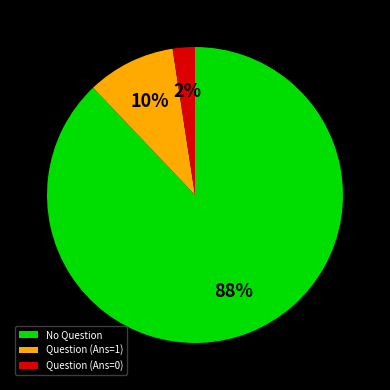

Which category has the biggest portion of the pie?

No Question